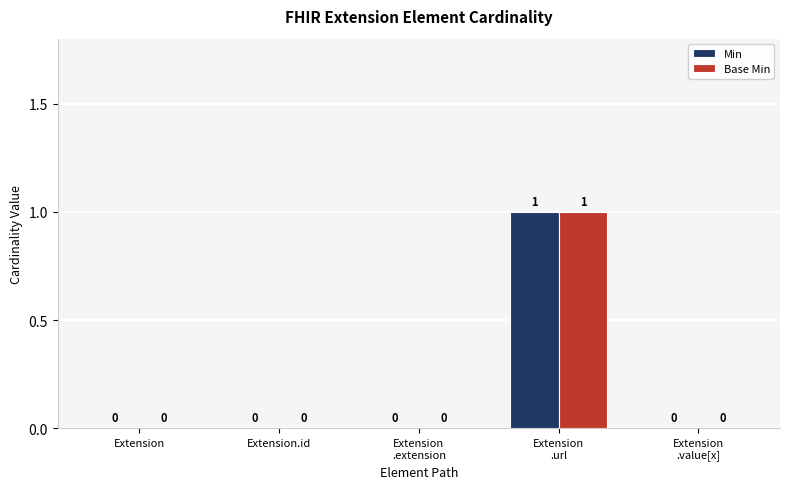

What is the sum of all Min values?

1